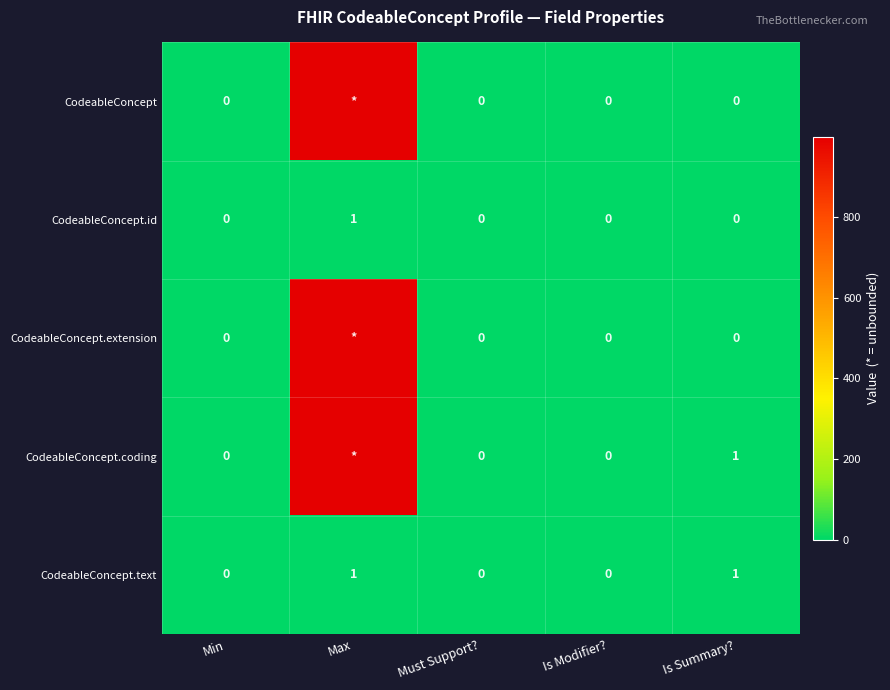

Count the CodeableConcept.text values in the range 0 to 1.

5